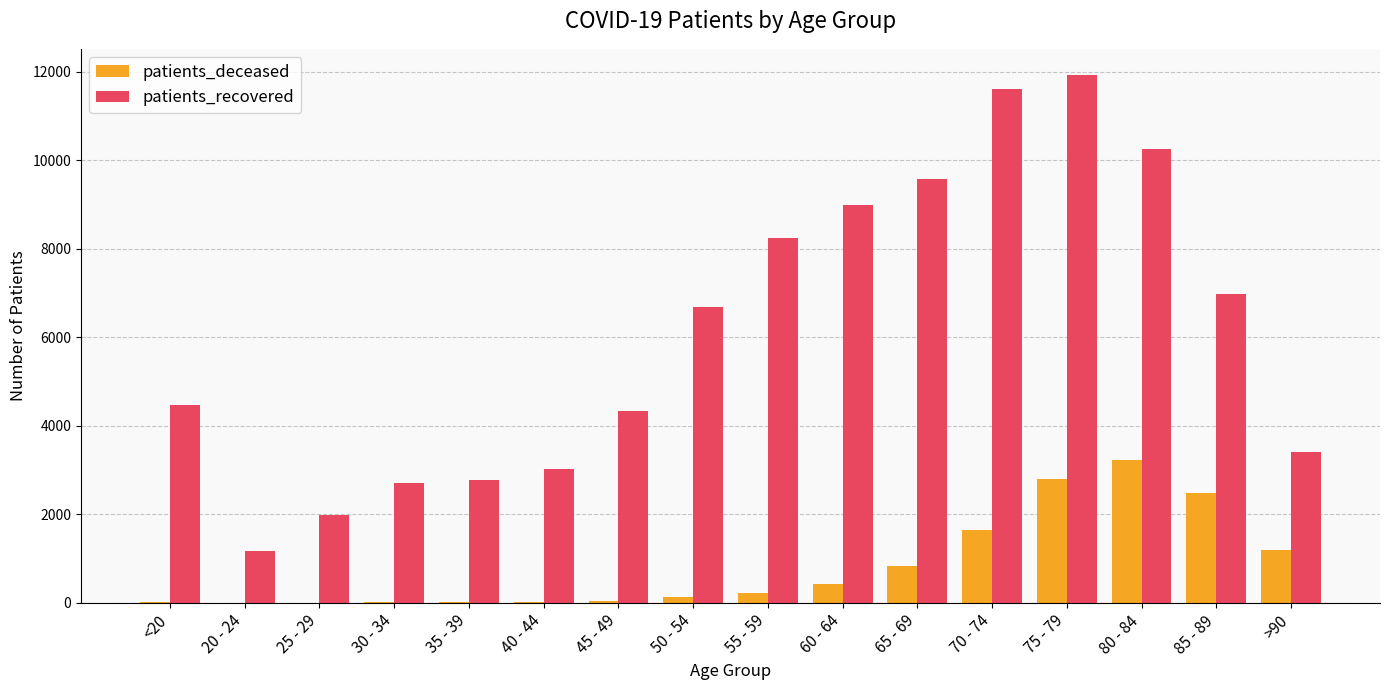

What is the difference between the patients_deceased values at 80 - 84 and 55 - 59?

3005